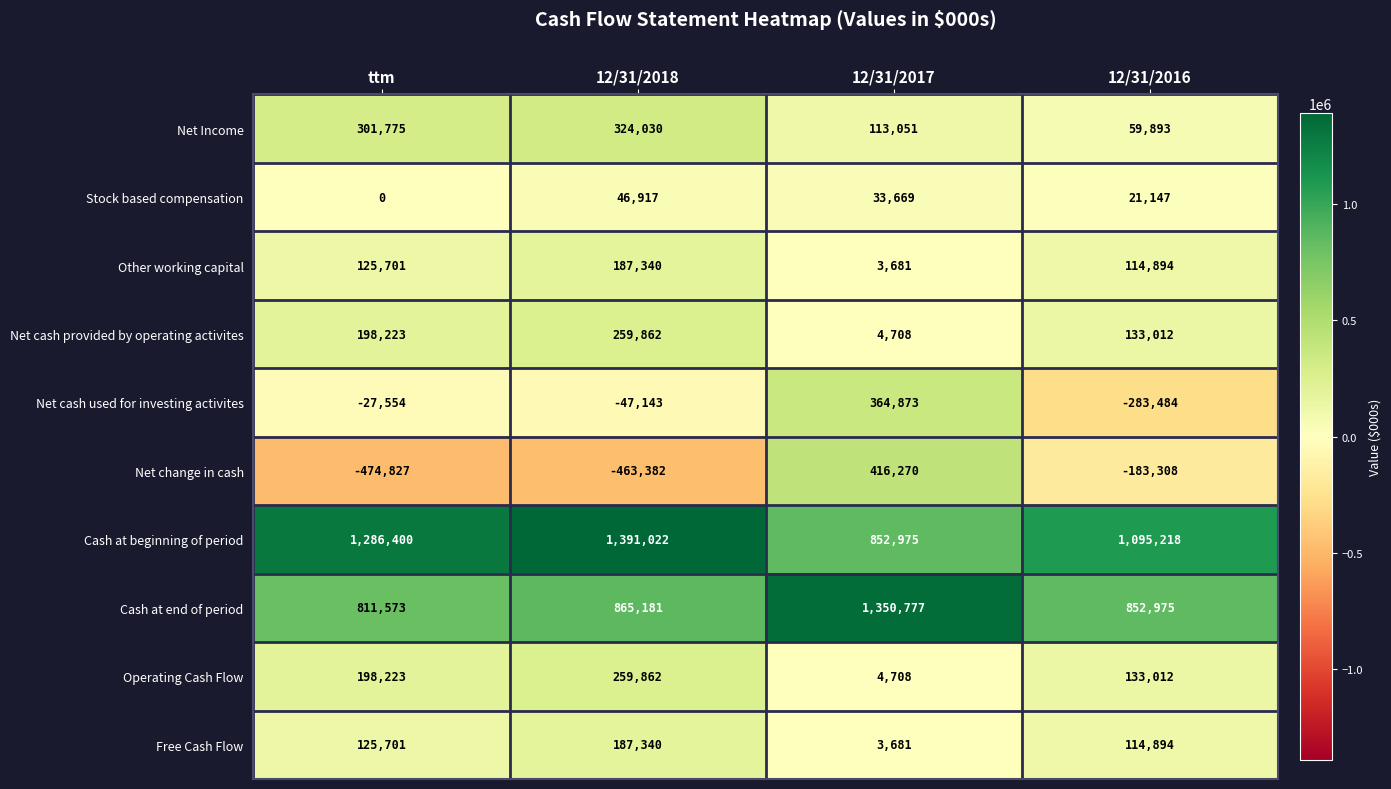

At how many categories does at least one series exceed 302776?

4